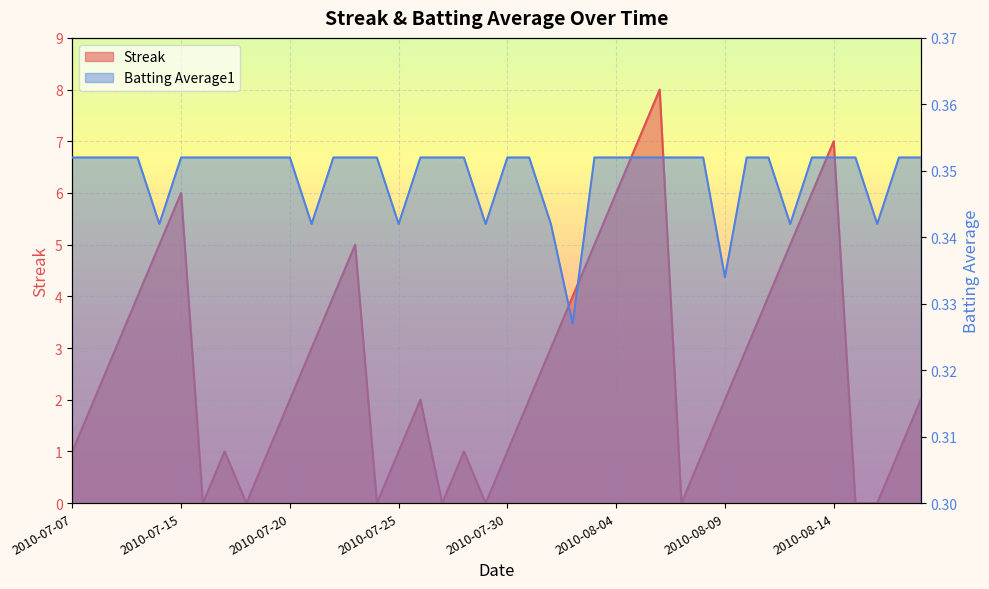

Reading right to left, list all the values displayed in this chart.

Streak: 2010-08-18=2.0	2010-08-17=1.0	2010-08-16=0.0	2010-08-15=0.0	2010-08-14=7.0	2010-08-13=6.0	2010-08-12=5.0	2010-08-11=4.0	2010-08-10=3.0	2010-08-09=2.0	2010-08-08=1.0	2010-08-07=0.0	2010-08-06=8.0	2010-08-05=7.0	2010-08-04=6.0	2010-08-03=5.0	2010-08-02=4.0	2010-08-01=3.0	2010-07-31=2.0	2010-07-30=1.0	2010-07-29=0.0	2010-07-28=1.0	2010-07-27=0.0	2010-07-26=2.0	2010-07-25=1.0	2010-07-24=0.0	2010-07-23=5.0	2010-07-22=4.0	2010-07-21=3.0	2010-07-20=2.0	2010-07-19=1.0	2010-07-18=0.0	2010-07-17=1.0	2010-07-16=0.0	2010-07-15=6.0	2010-07-11=5.0	2010-07-10=4.0	2010-07-09=3.0	2010-07-08=2.0	2010-07-07=1.0
Batting Average1: 2010-08-18=0.4	2010-08-17=0.4	2010-08-16=0.3	2010-08-15=0.4	2010-08-14=0.4	2010-08-13=0.4	2010-08-12=0.3	2010-08-11=0.4	2010-08-10=0.4	2010-08-09=0.3	2010-08-08=0.4	2010-08-07=0.4	2010-08-06=0.4	2010-08-05=0.4	2010-08-04=0.4	2010-08-03=0.4	2010-08-02=0.3	2010-08-01=0.3	2010-07-31=0.4	2010-07-30=0.4	2010-07-29=0.3	2010-07-28=0.4	2010-07-27=0.4	2010-07-26=0.4	2010-07-25=0.3	2010-07-24=0.4	2010-07-23=0.4	2010-07-22=0.4	2010-07-21=0.3	2010-07-20=0.4	2010-07-19=0.4	2010-07-18=0.4	2010-07-17=0.4	2010-07-16=0.4	2010-07-15=0.4	2010-07-11=0.3	2010-07-10=0.4	2010-07-09=0.4	2010-07-08=0.4	2010-07-07=0.4